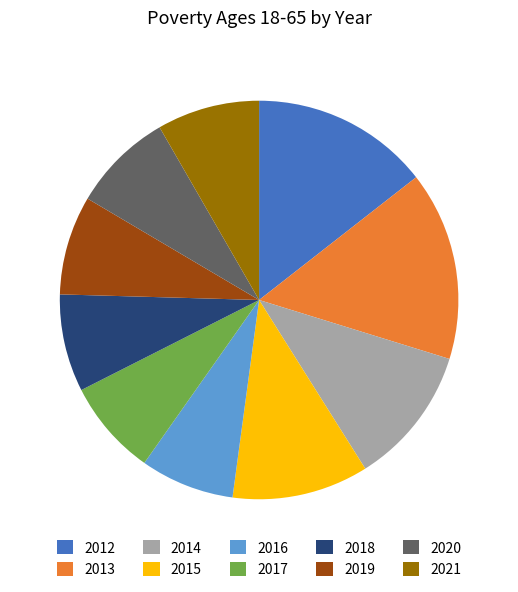

Do 2017 and 2019 together represent more than half of the pie?

No